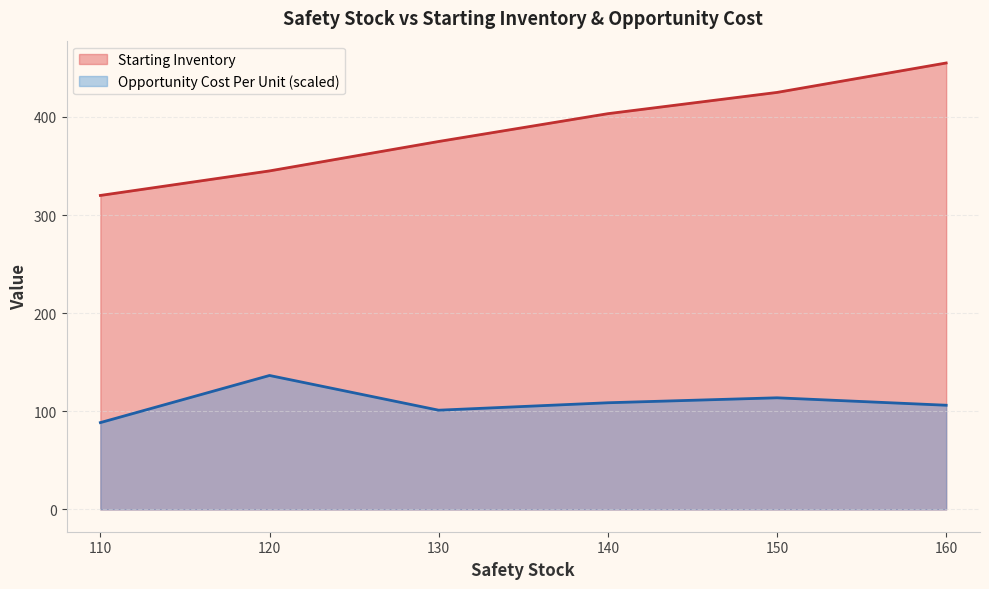

Is it true that Opportunity Cost Per Unit (scaled) equals 88.5 at 110?

True